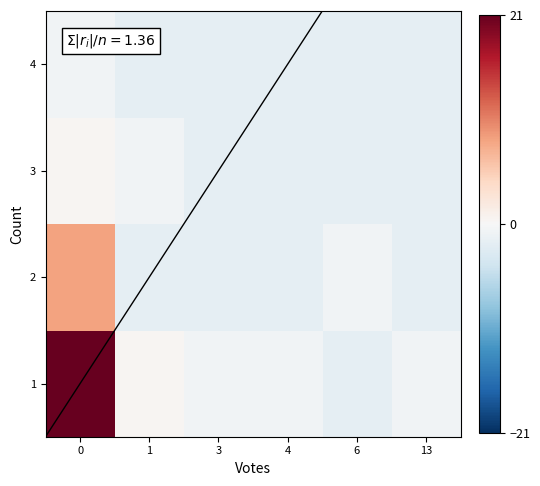

Which series changed the most between 0 and 1?

1